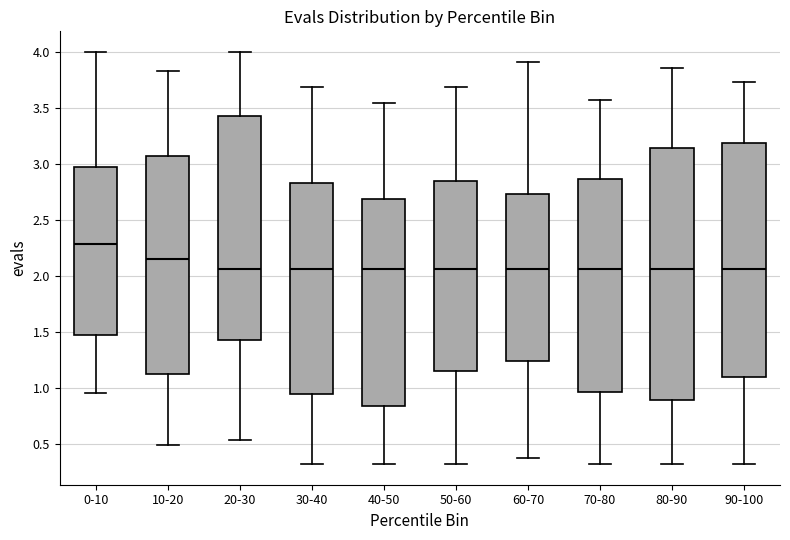

Which box is the tallest, from its lower edge to its upper edge?

80-90